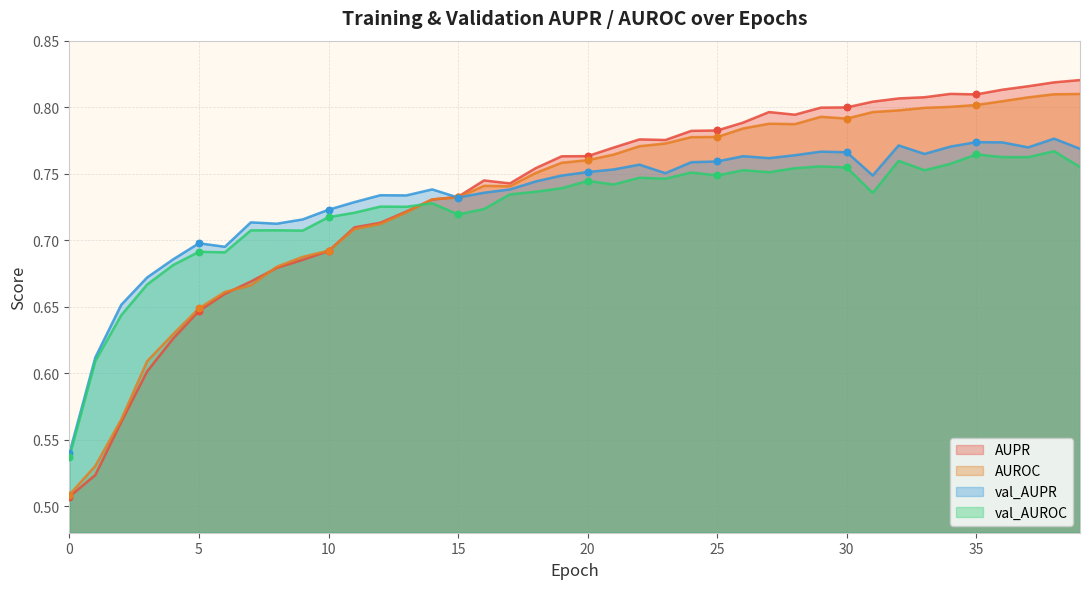

Which series reaches the minimum Y coordinate?

AUPR